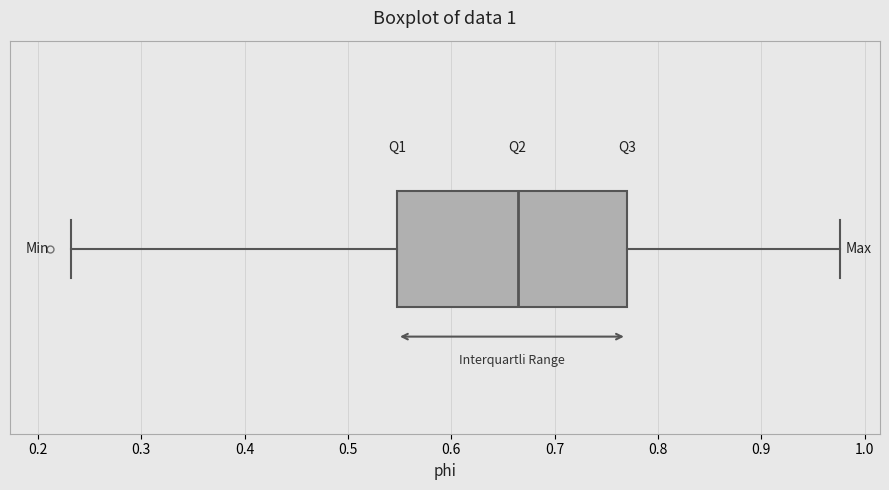

Where is the right edge of the box on the x-axis? The values are not printed on the chart, so give them approximately, as read against the axis.

0.77